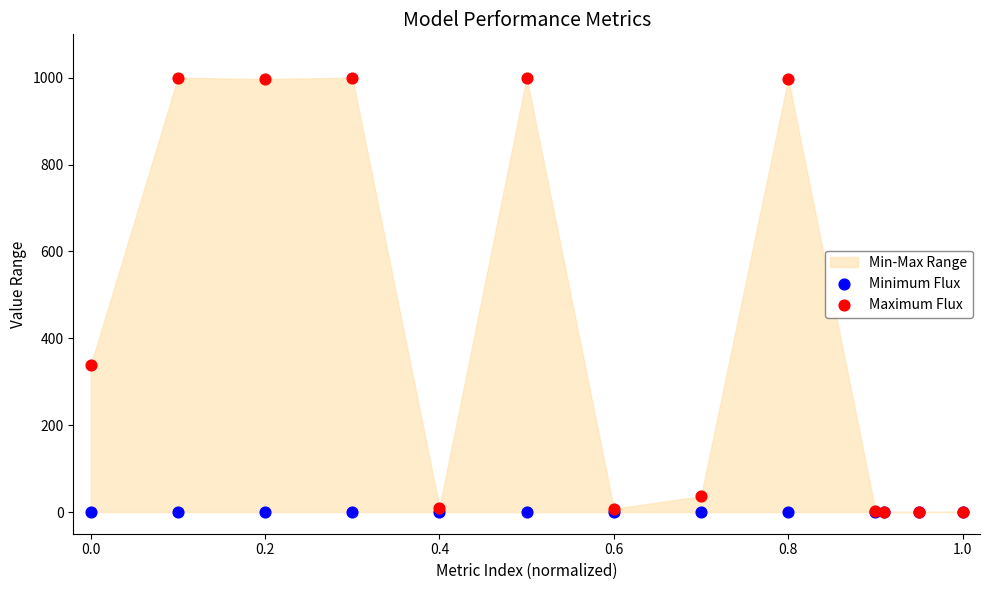

In the Maximum Flux series, what Y value is closest to 500?

337.6